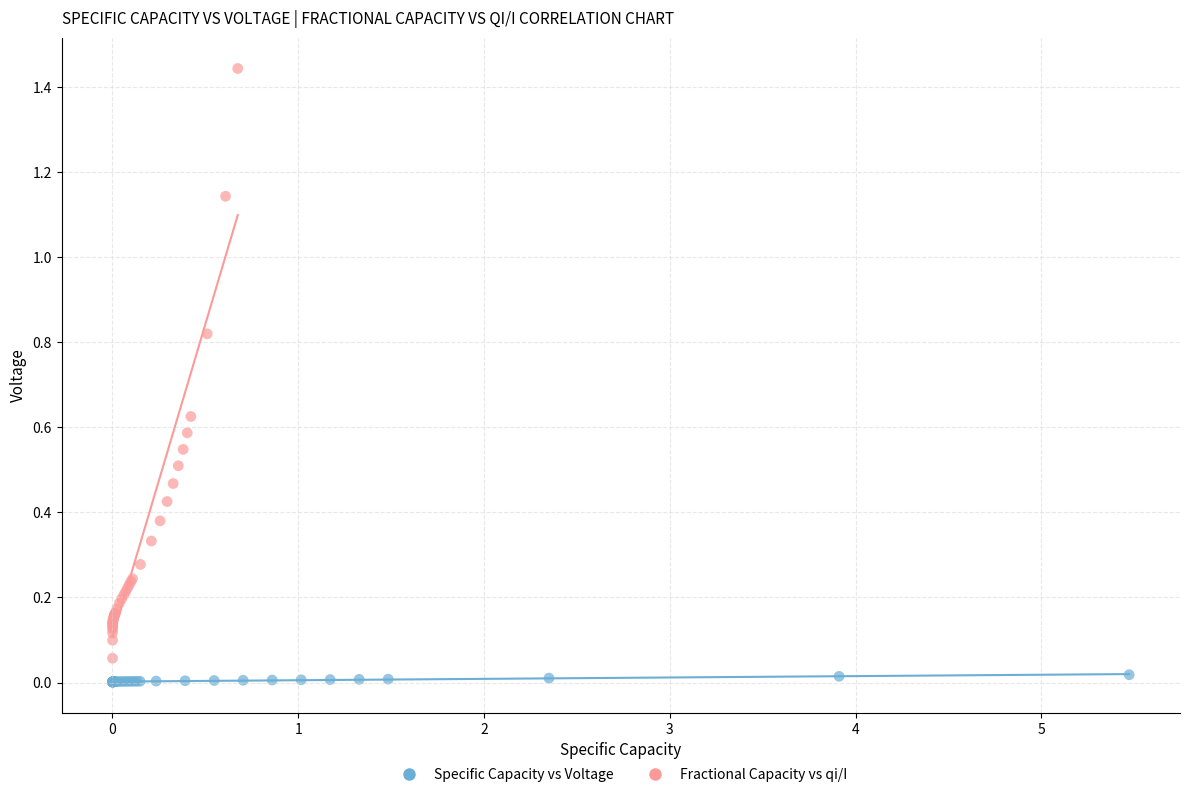

Which series contains the highest Y value?

Fractional Capacity vs qi/I